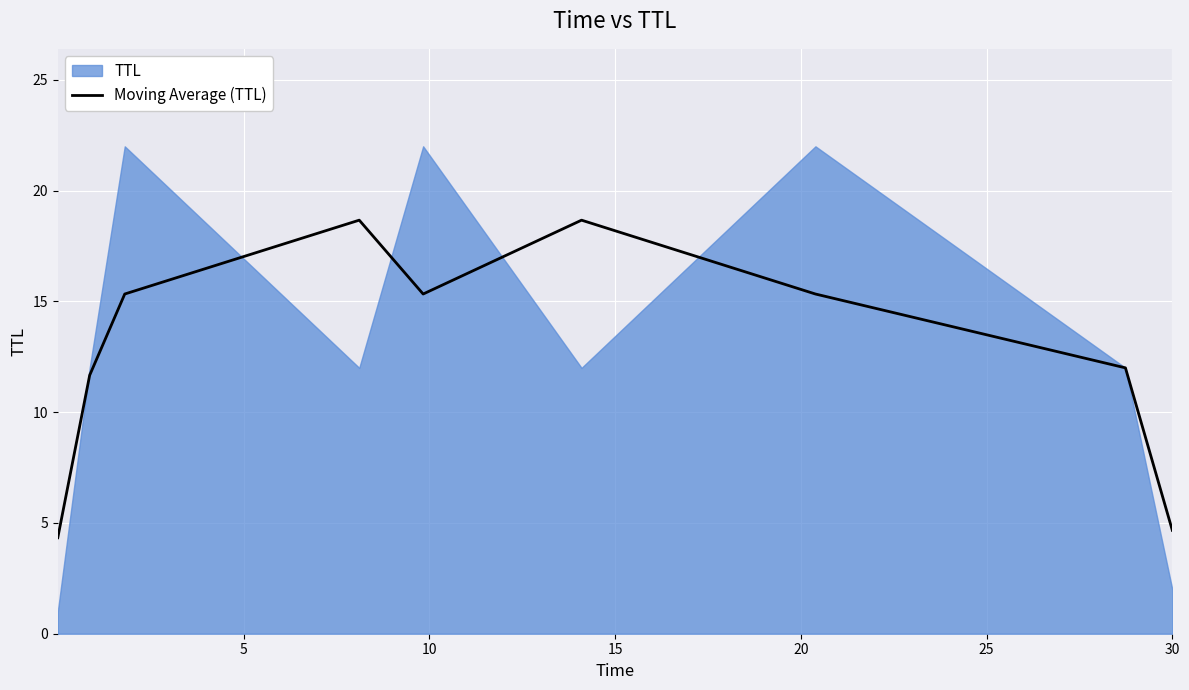

What is the maximum value for Moving Average (TTL)?

18.7